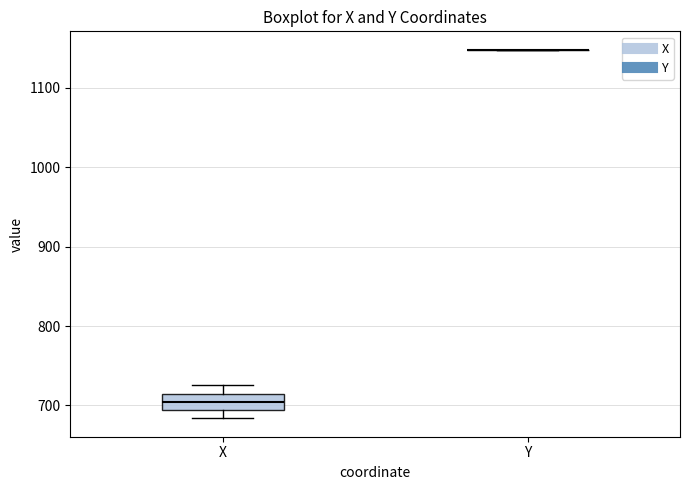

Reading left to right, transcribe this box plot: for each box, give where its median line is, the range the box spans, and where its two whiskers end, as read against the y-axis. The values are not printed on the chart, so give them approximately, as read against the axis.

X: median 700, box 690 to 710, whiskers 680 to 730
Y: box collapsed to a line at 1150, whiskers 1150 to 1150